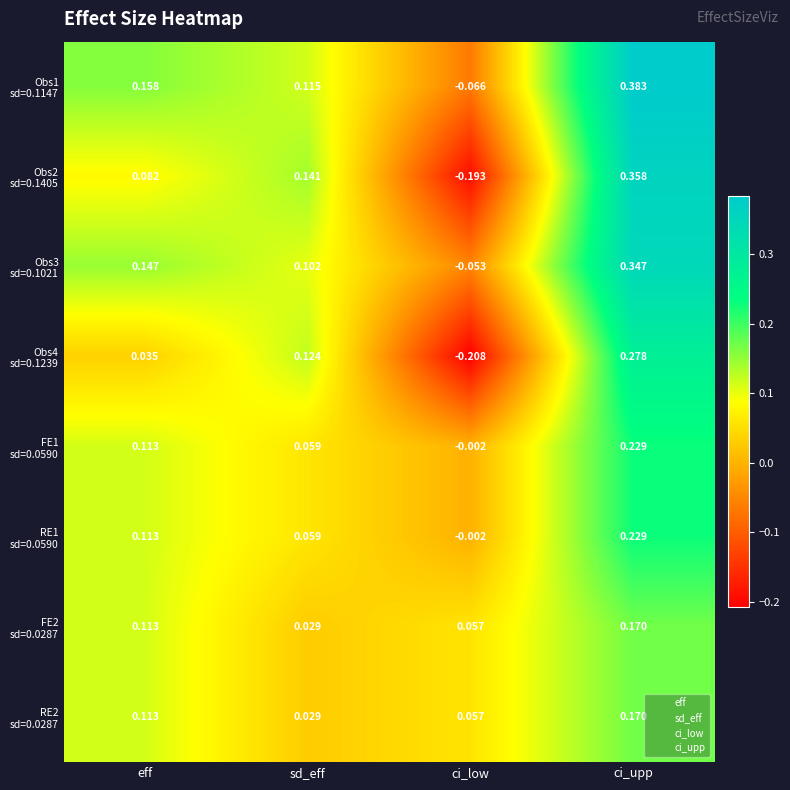

At which category is the sum across all series the highest?

ci_upp